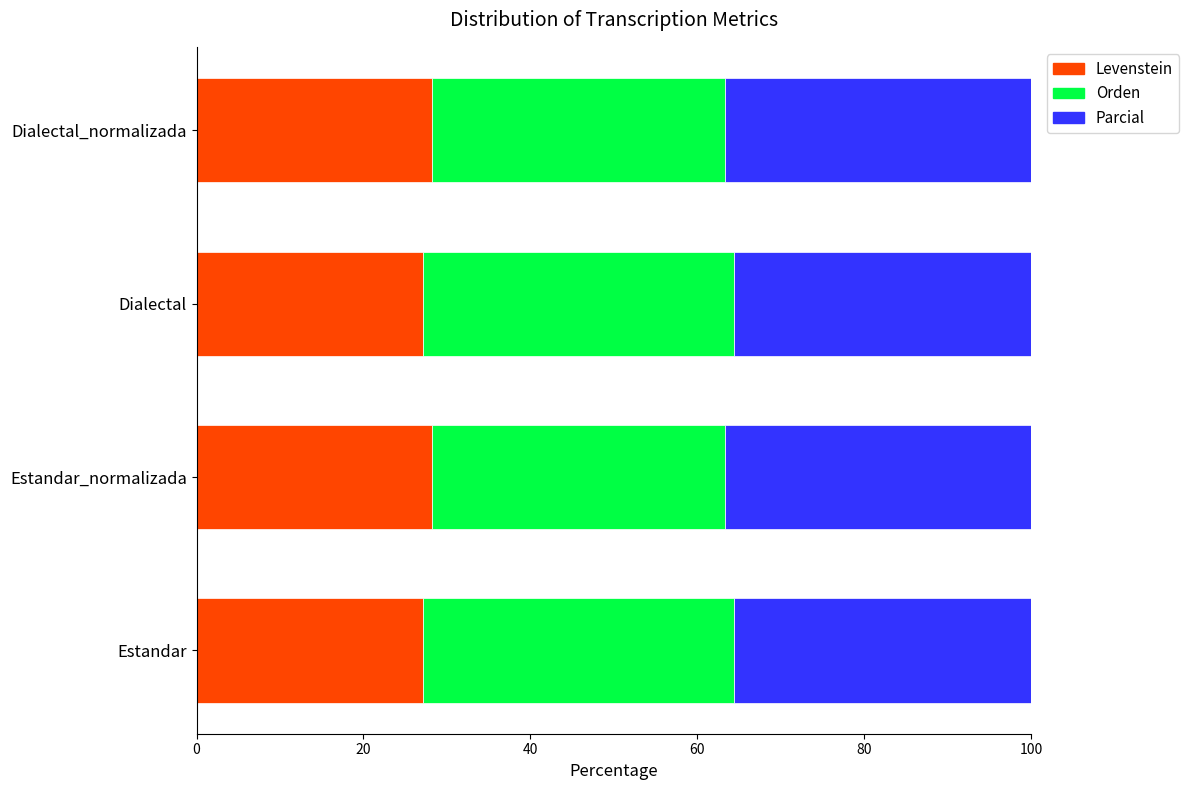

What is the sum of the Levenstein values at Dialectal_normalizada and Dialectal?

55.3